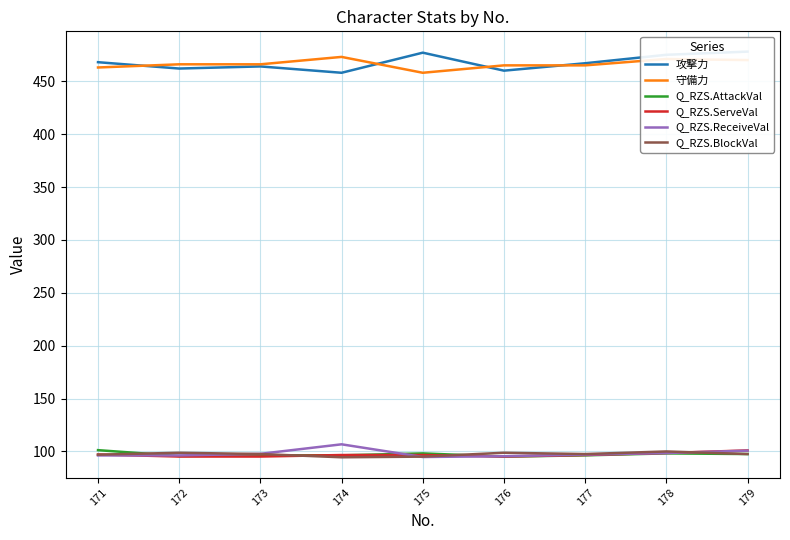

Where does the 攻撃力 series first go above 467?

171